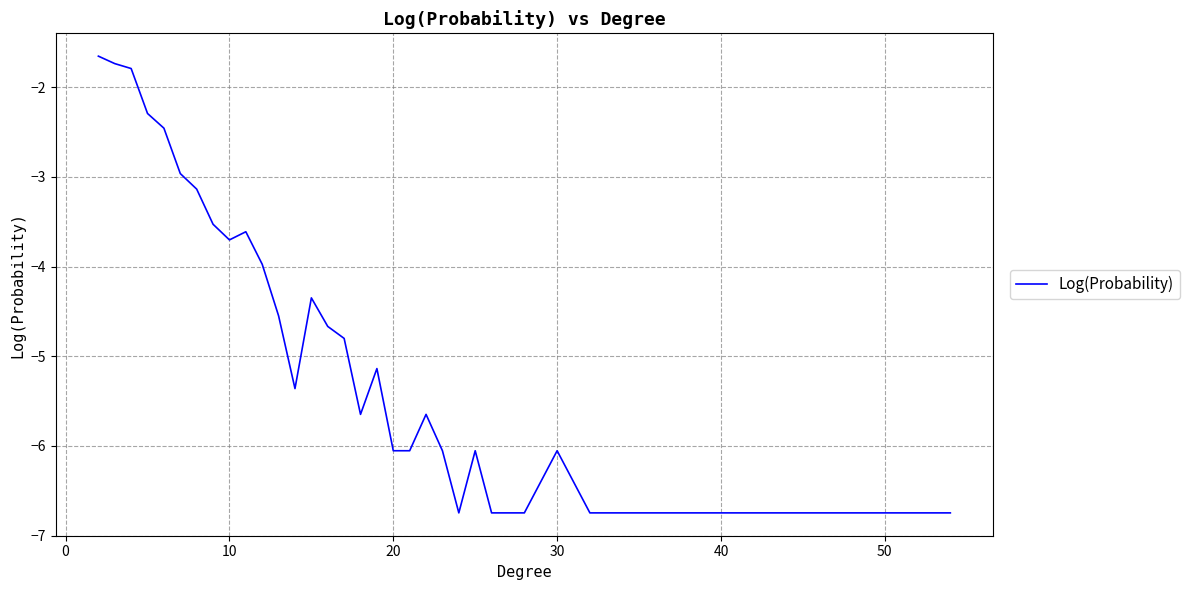

What is the difference between the maximum and minimum values?

5.1